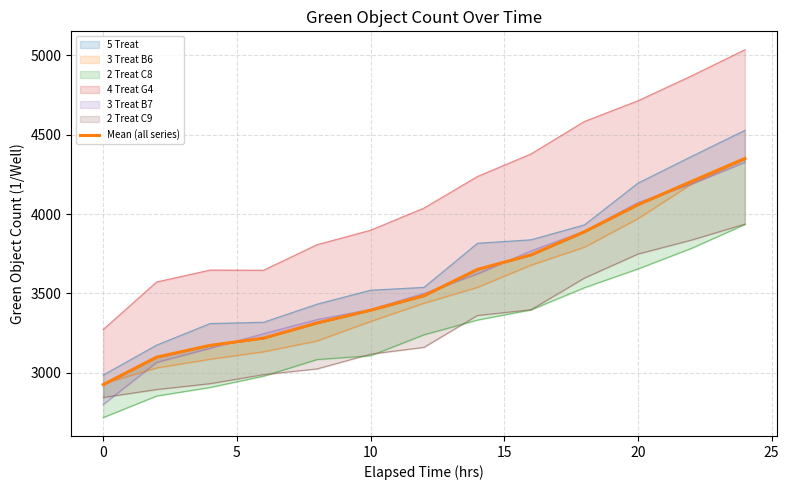

How many data points are less than 3485?

6